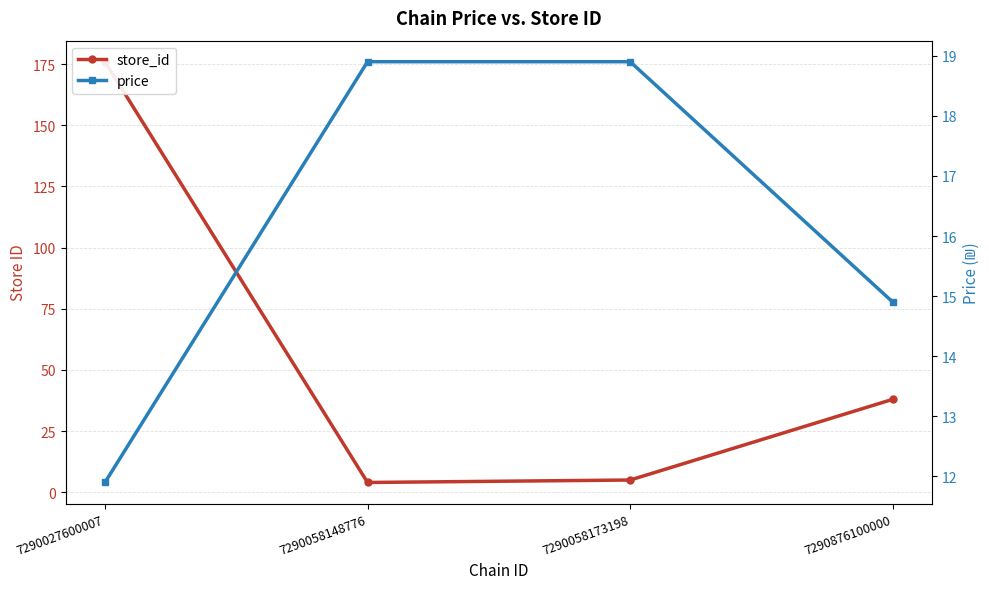

How many lines are shown in the chart?

2